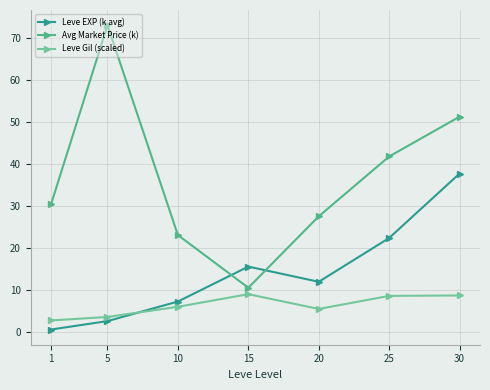

Rank the series at 30 from lowest to highest value.

Leve Gil (scaled), Leve EXP (k avg), Avg Market Price (k)